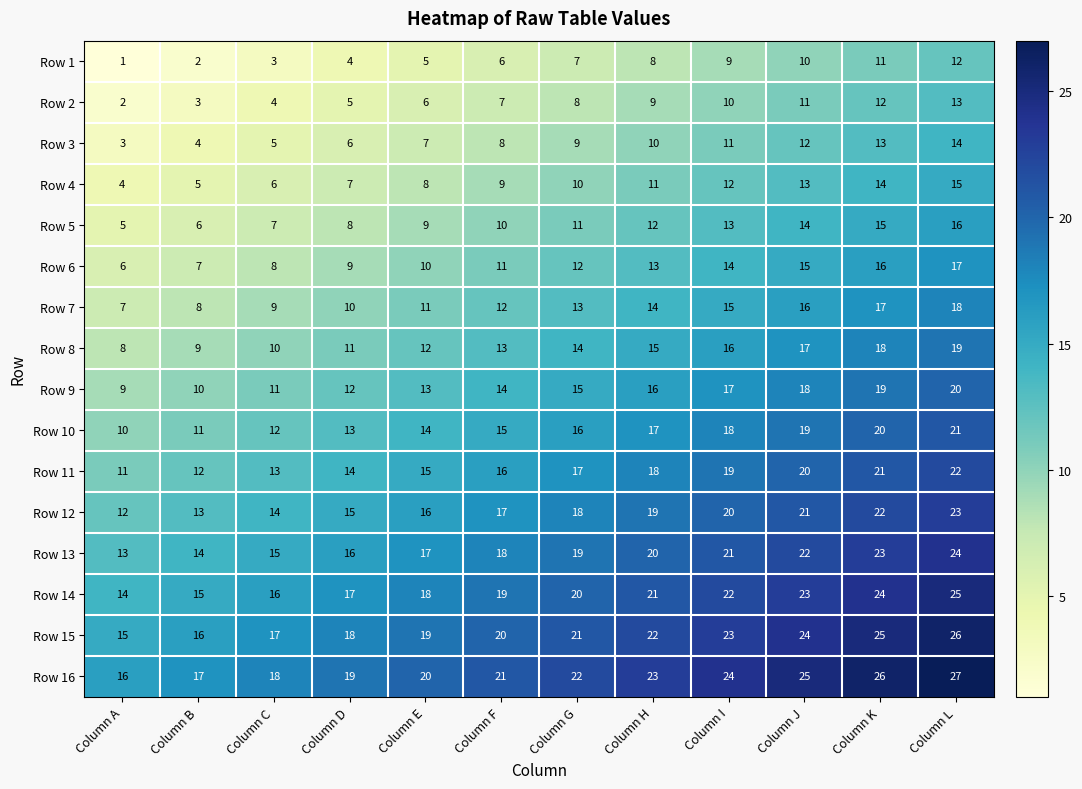

Rank the series at Column B from highest to lowest value.

Row 16, Row 15, Row 14, Row 13, Row 12, Row 11, Row 10, Row 9, Row 8, Row 7, Row 6, Row 5, Row 4, Row 3, Row 2, Row 1